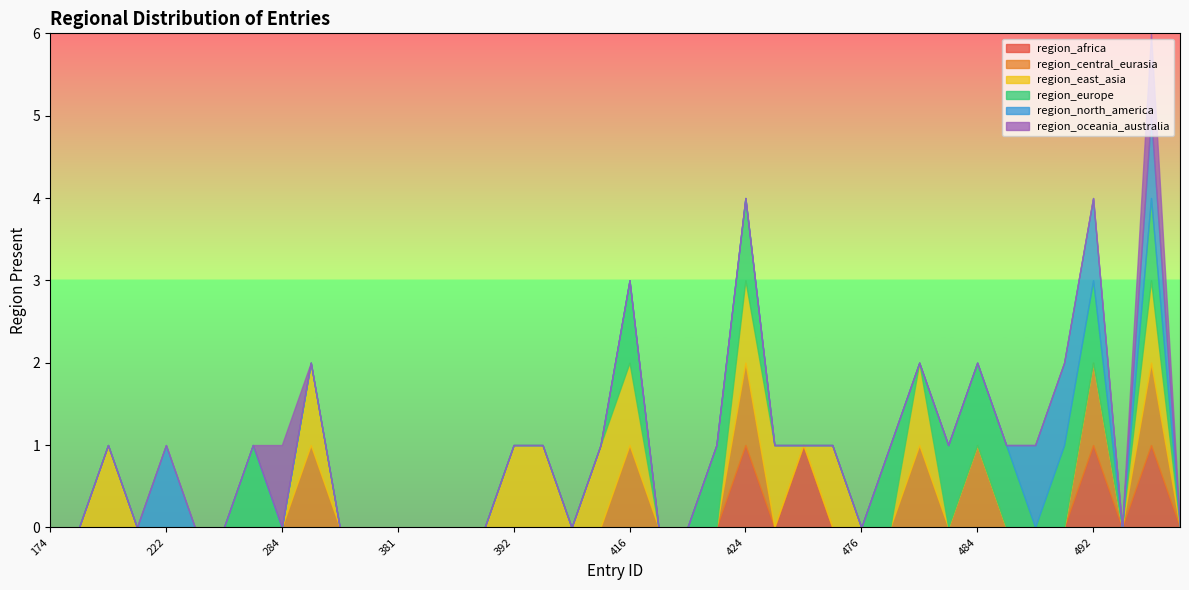

The value of region_oceania_australia at 441 is 0. True or false?

True